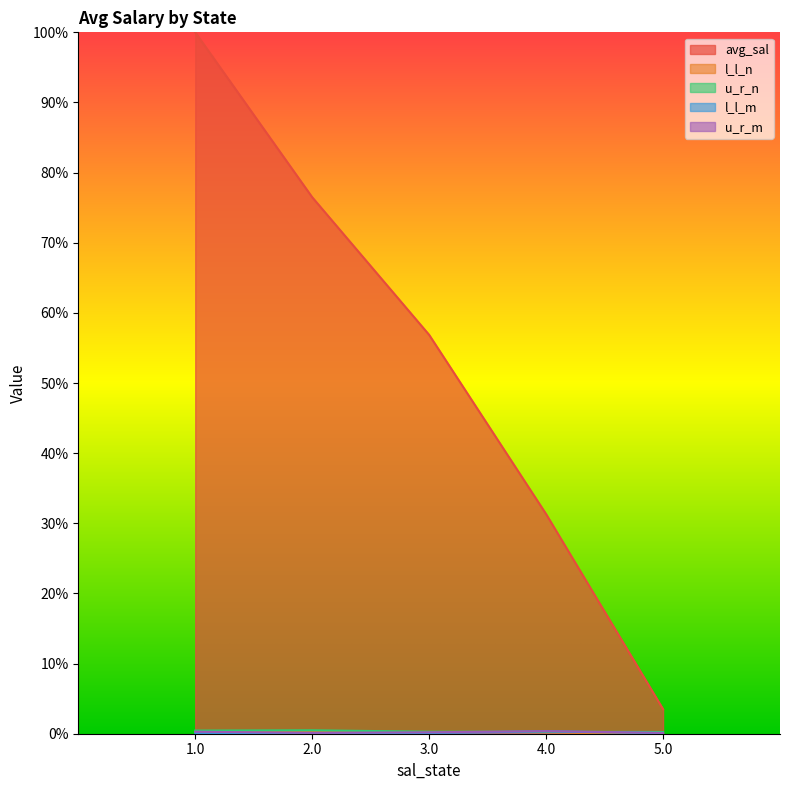

List the labels in order of u_r_m value, largest first.

4.0, 1.0, 3.0, 2.0, 5.0